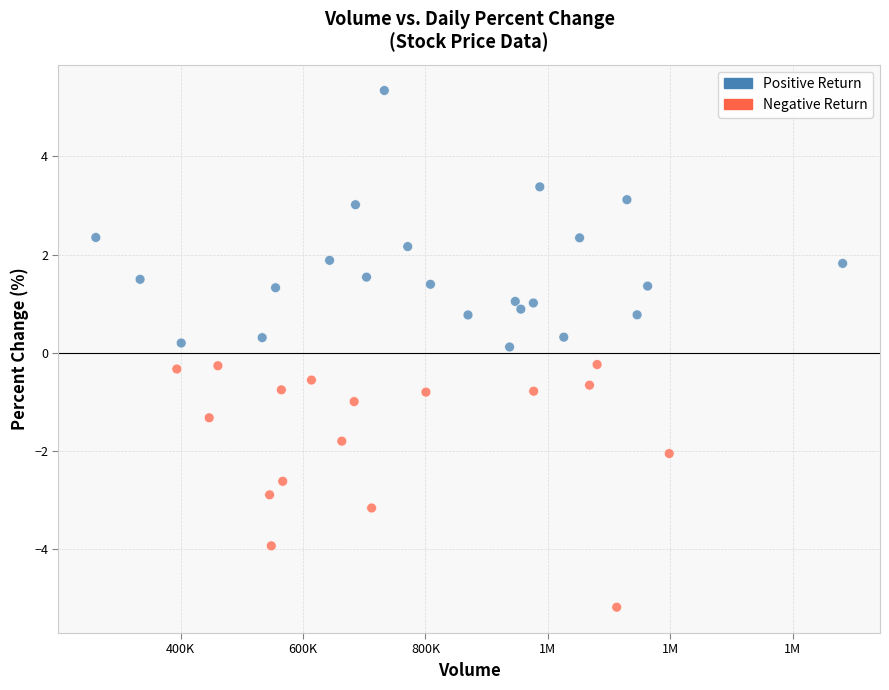

What is the range of Y values (max minus min)?

10.5